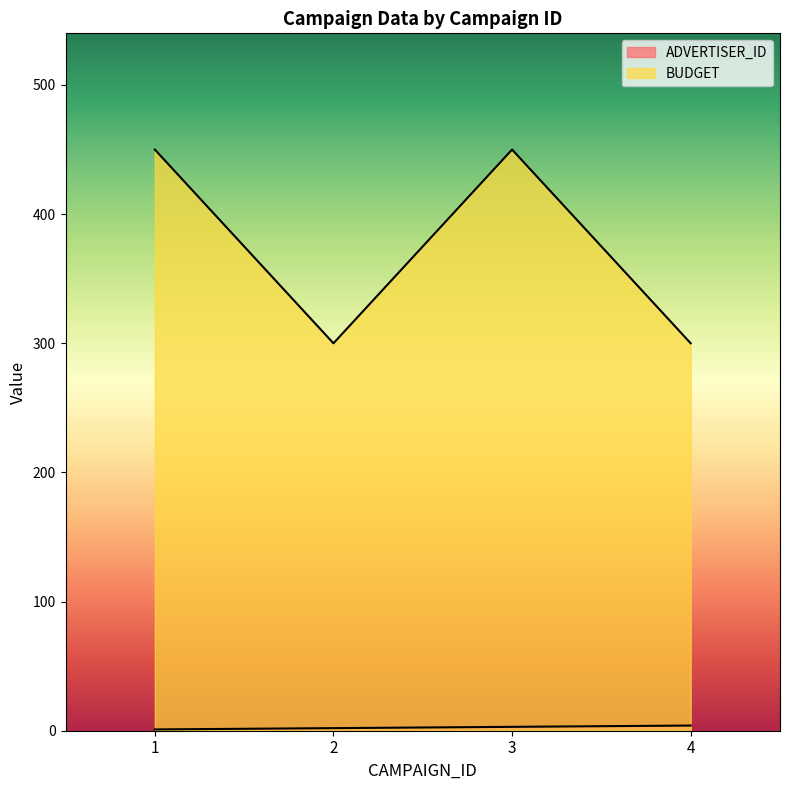

Reading left to right, transcribe all the data shown in this chart.

ADVERTISER_ID: 1	2	3	4
BUDGET: 450	300	450	300